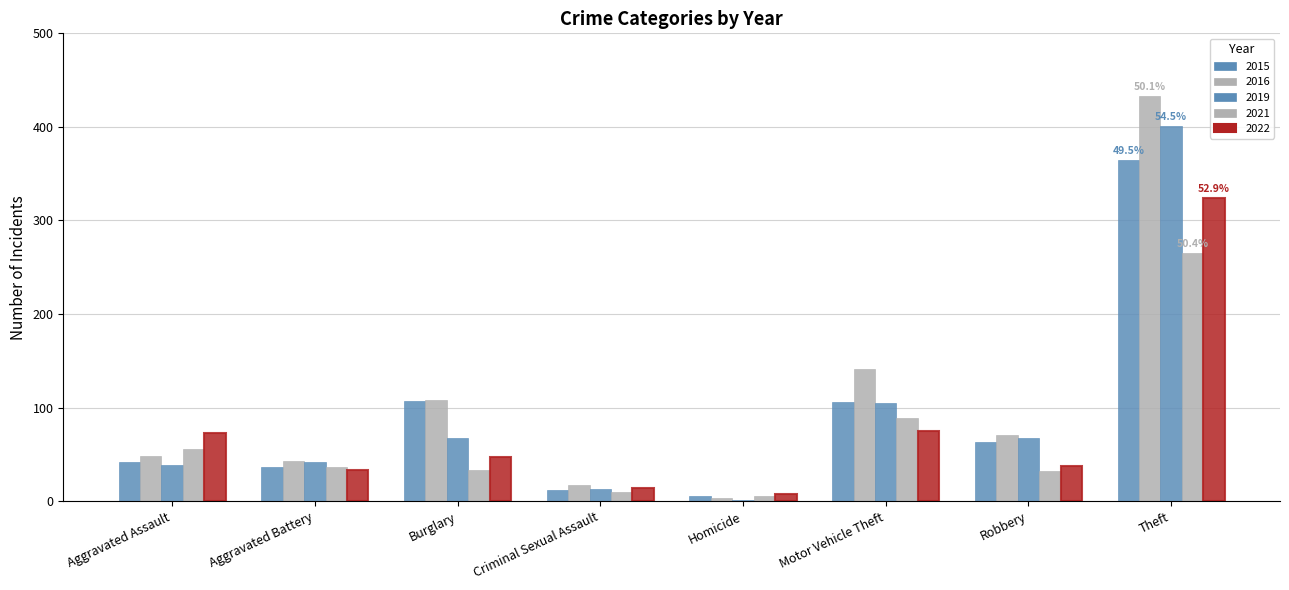

Are the bars horizontal?

No